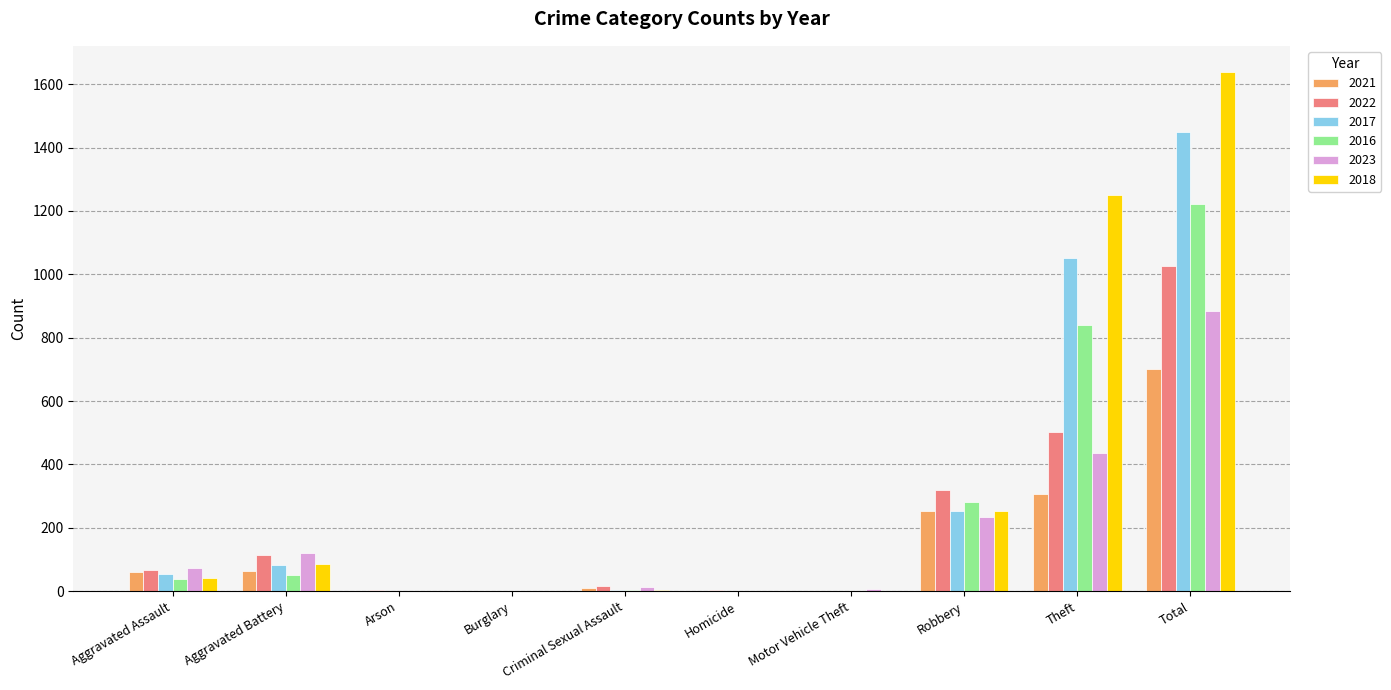

The value of 2021 at Total is 1034. True or false?

False